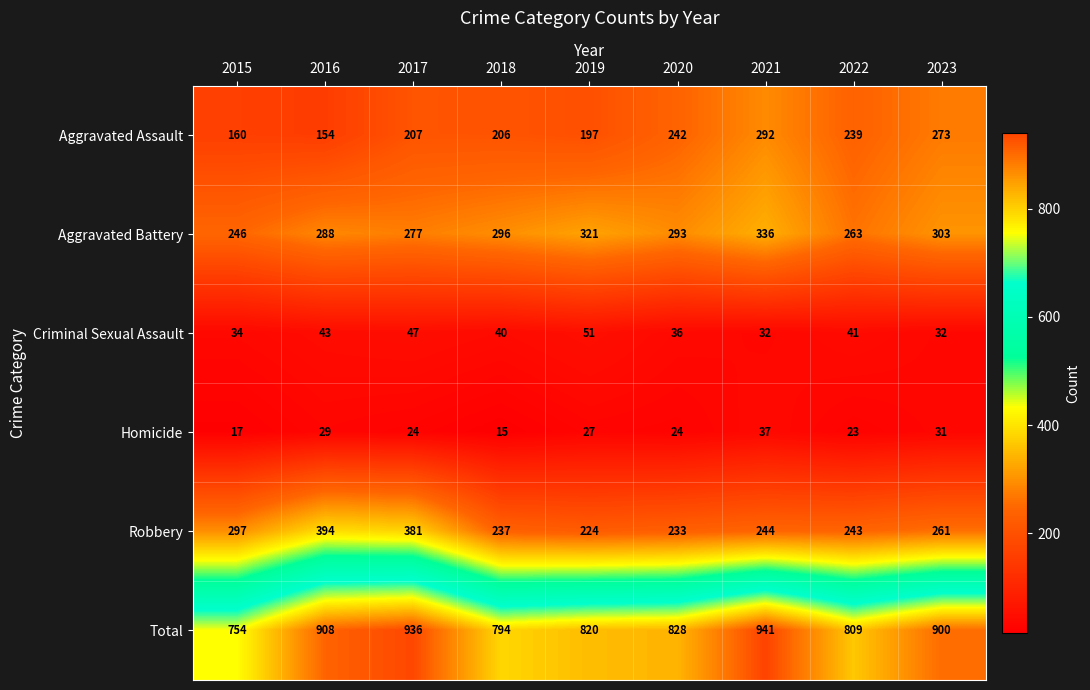

Read the Criminal Sexual Assault value at 2022, to the nearest 10.

40